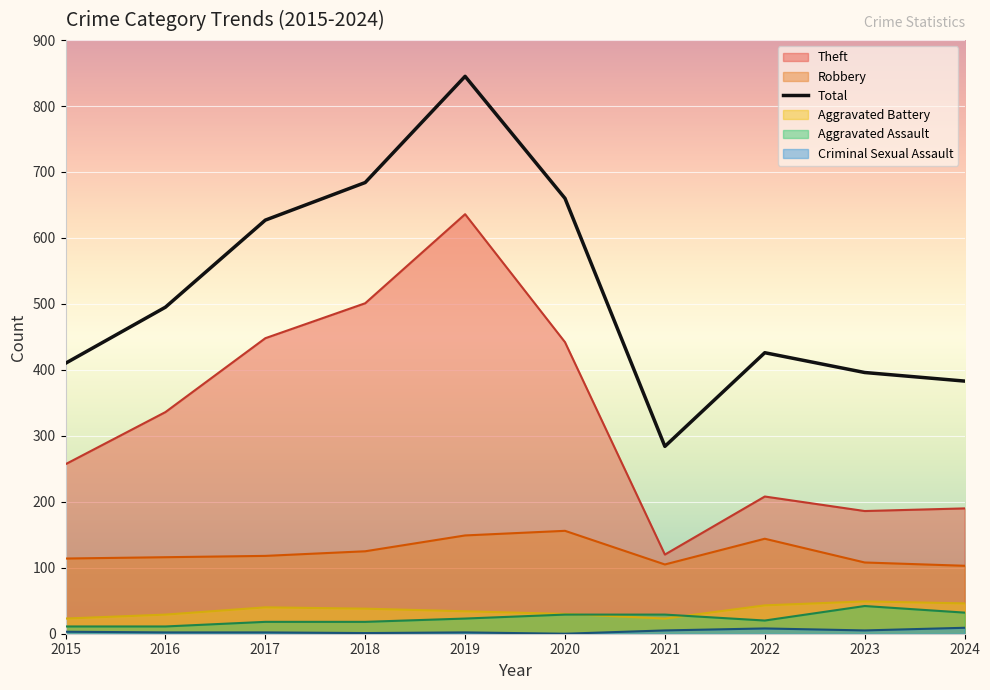

Reading left to right, extract all data points from this chart.

Robbery: 114	116	118	125	149	156	105	144	108	103
Theft: 257	336	448	501	636	442	120	208	186	190
Aggravated Battery: 23	29	40	38	34	30	23	43	49	46
Aggravated Assault: 11	11	18	18	23	29	29	20	42	32
Criminal Sexual Assault: 3	2	2	1	2	0	5	8	5	9
Total: 410	495	627	684	845	660	284	426	396	383